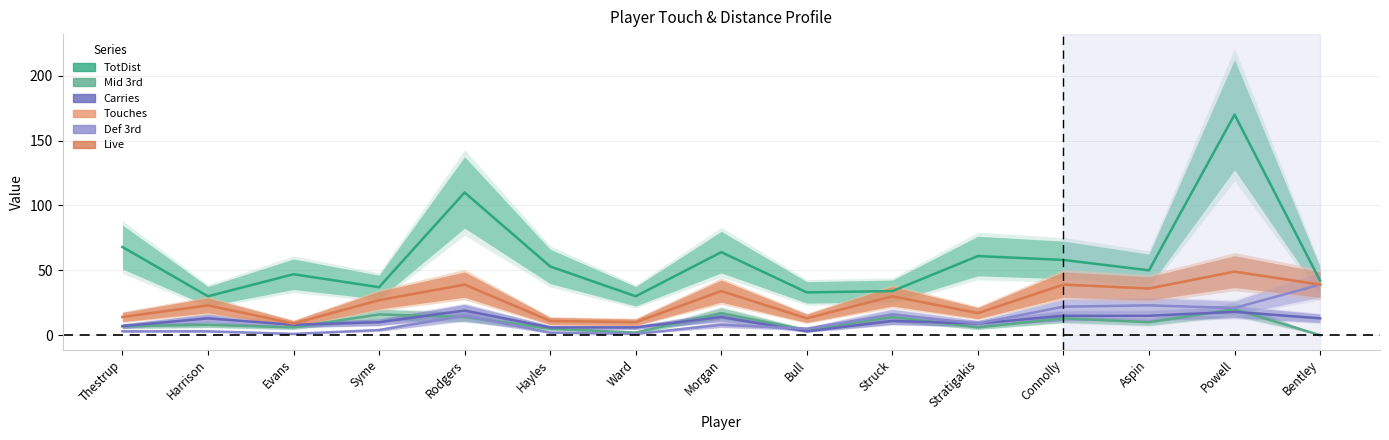

Which series has the widest spread of values?

TotDist